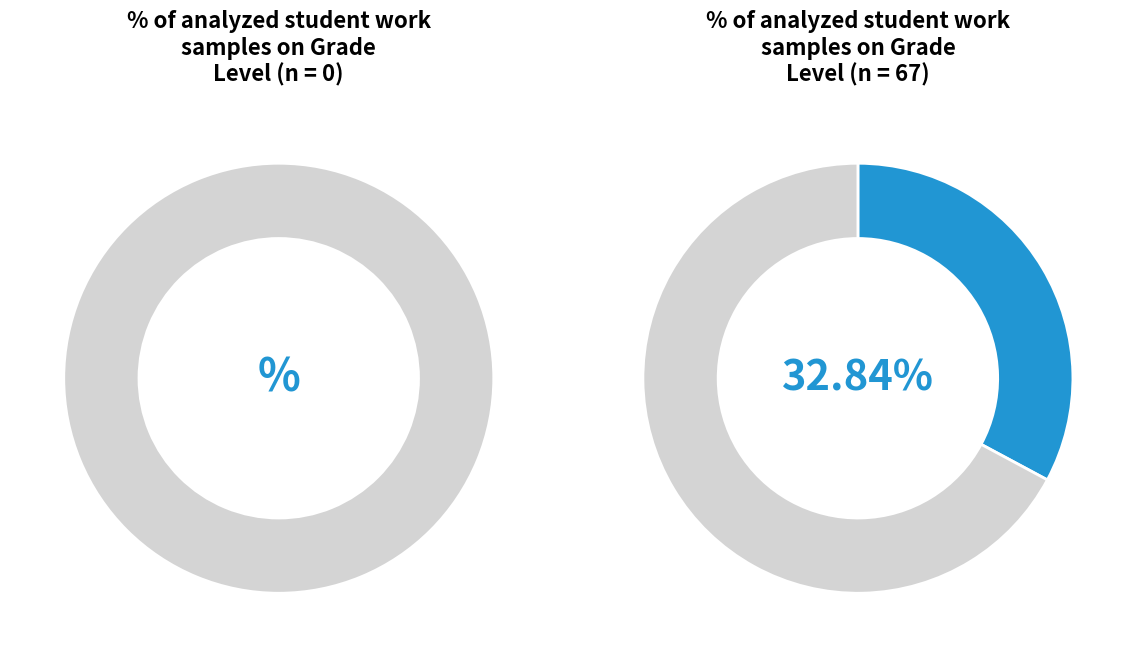

Is there a majority slice in this chart?

No